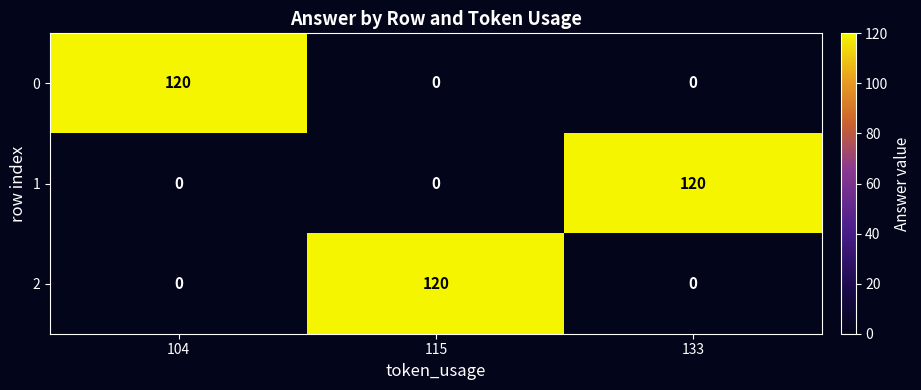

How many categories are shown in the chart?

3